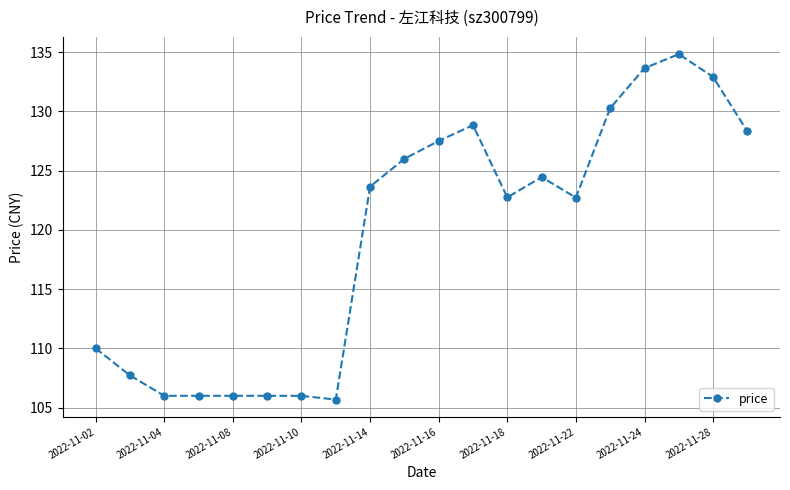

What is the average value?

119.5